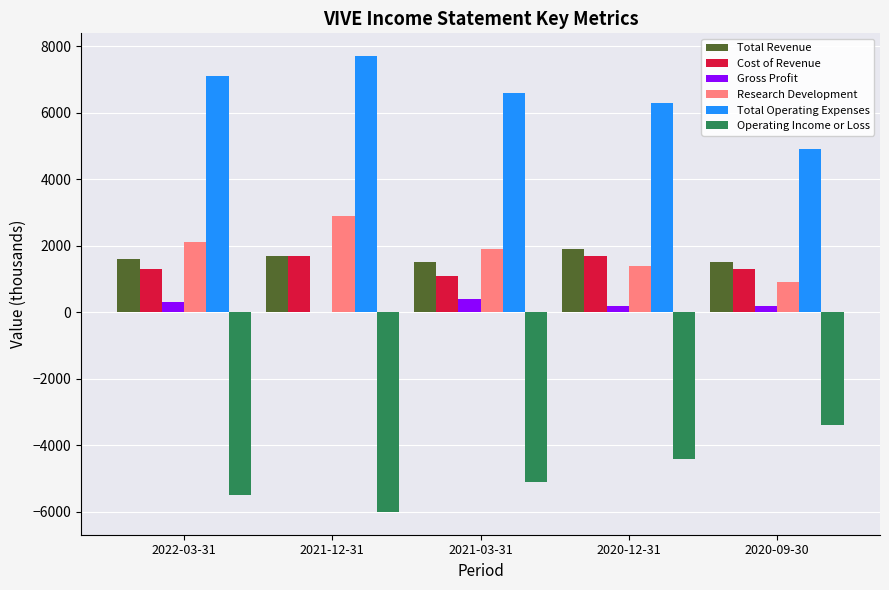

At which label does Research Development reach its peak?

2021-12-31